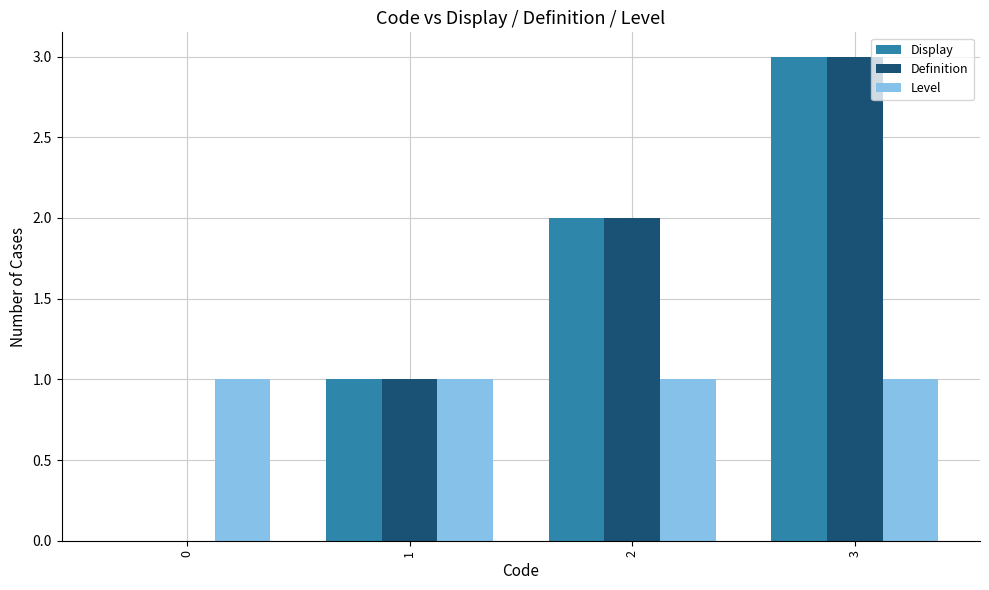

What is the sum of all Level values?

4